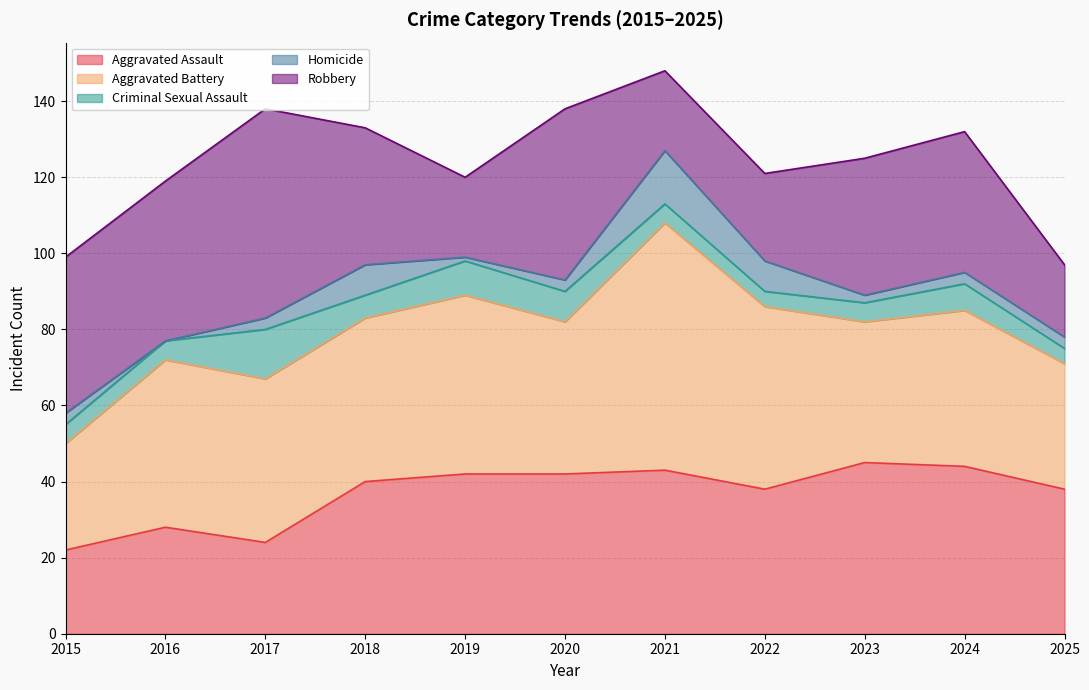

Which label corresponds to the smallest value in the chart?

2016